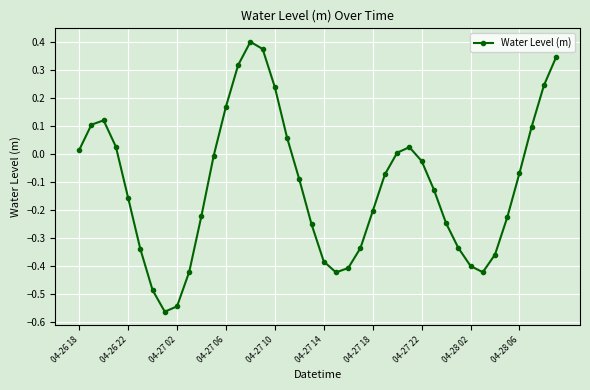

What is the difference between the maximum and minimum values?

1.0